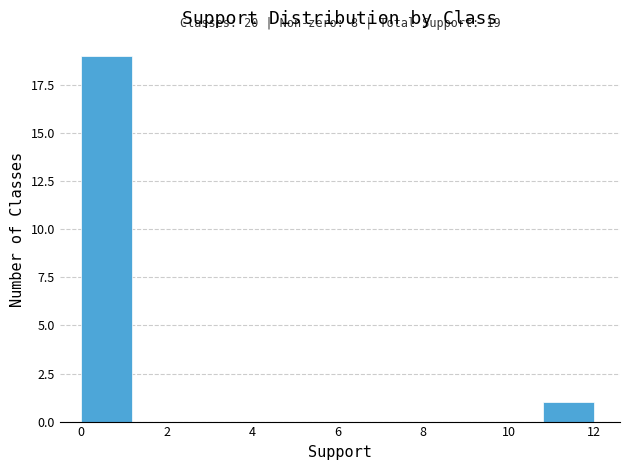

Over which range of the x-axis is the bar tallest?

0.0 to 1.2